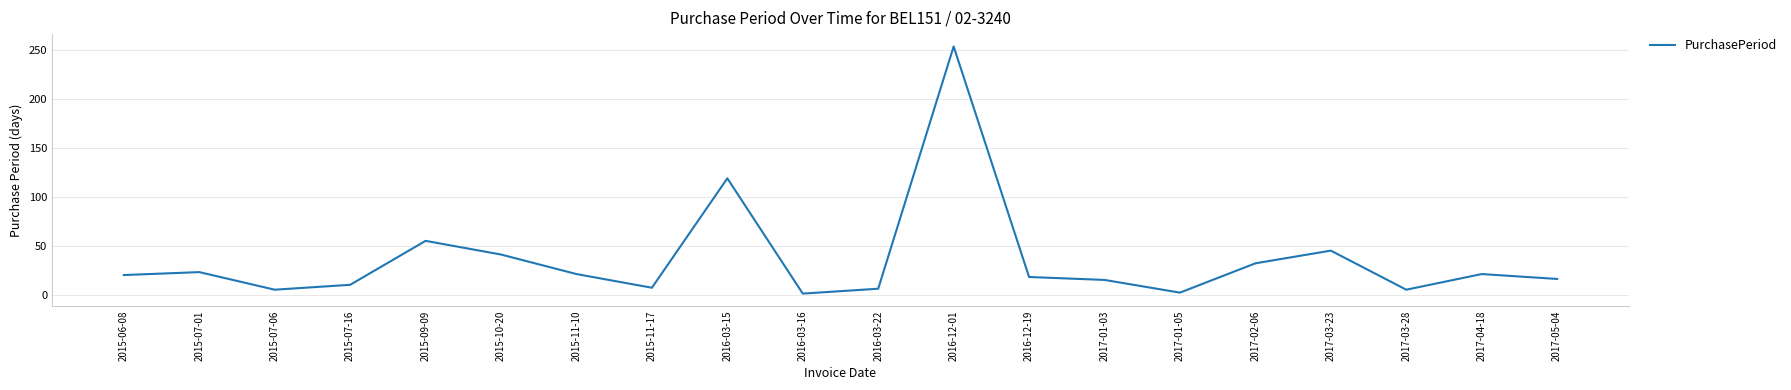

True or false: the data shows 14 at 2015-07-01.

False